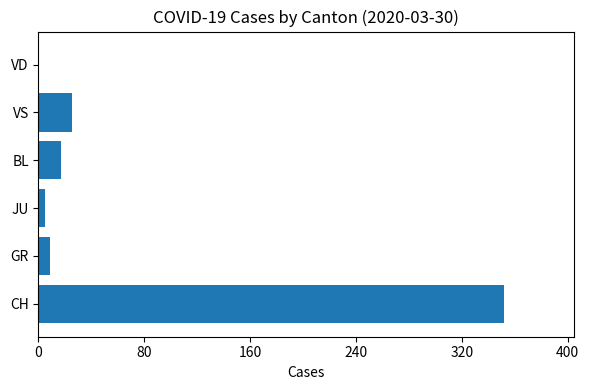

How many data points does each series have?

6